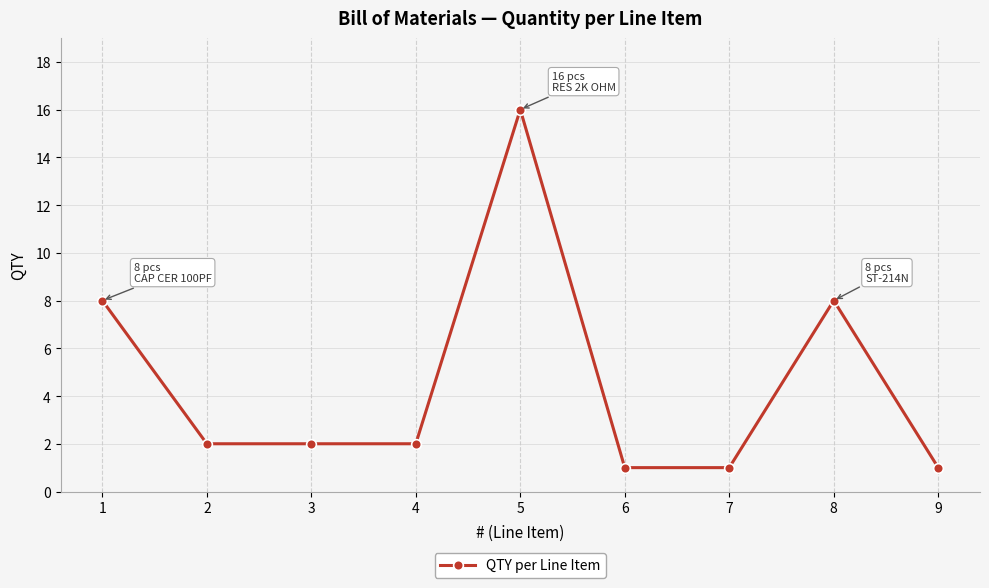

What is the value of the 4th point from the left?

2